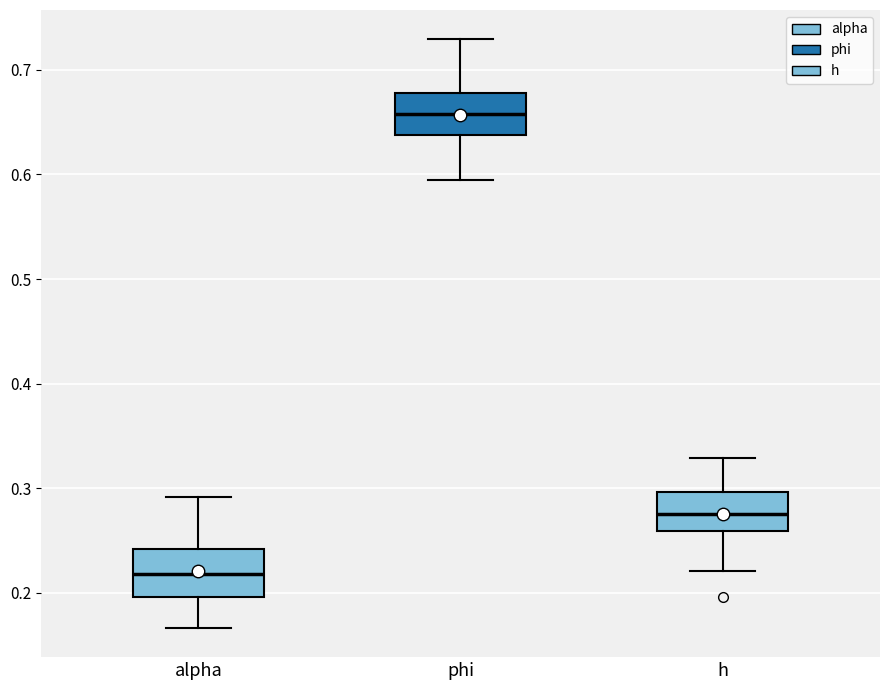

Reading left to right, read every box against the y-axis: the position of its median line, the range the box covers, and the ends of its whiskers. The values are not printed on the chart, so give them approximately, as read against the axis.

alpha: median 0.22, box 0.20 to 0.24, whiskers 0.17 to 0.29
phi: median 0.66, box 0.64 to 0.68, whiskers 0.60 to 0.73
h: median 0.28, box 0.26 to 0.30, whiskers 0.22 to 0.33